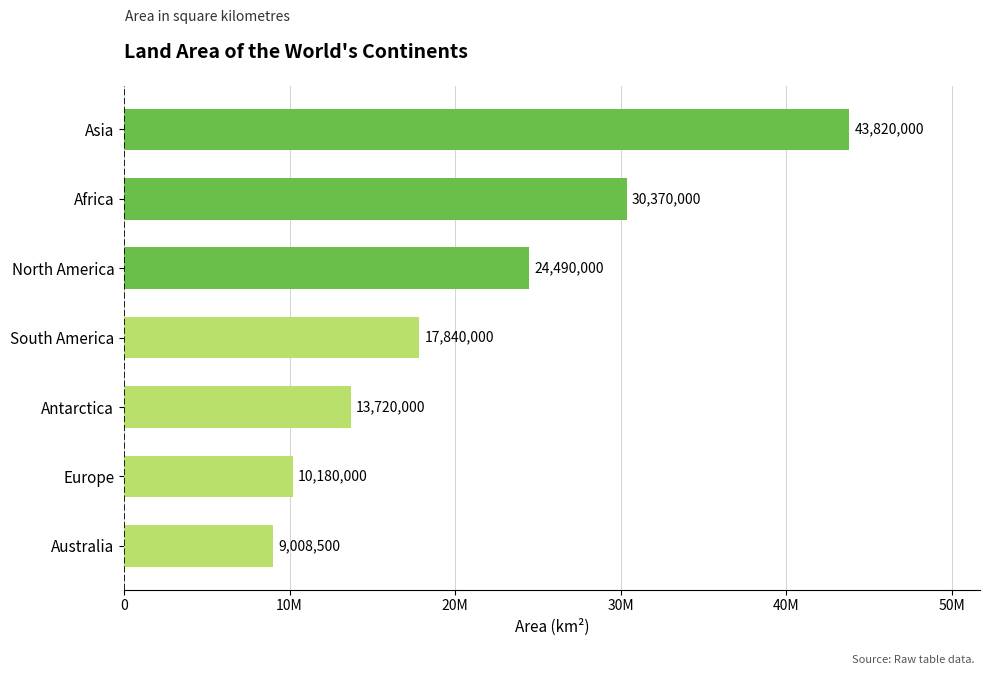

List the labels in order of value, largest first.

Asia, Africa, North America, South America, Antarctica, Europe, Australia